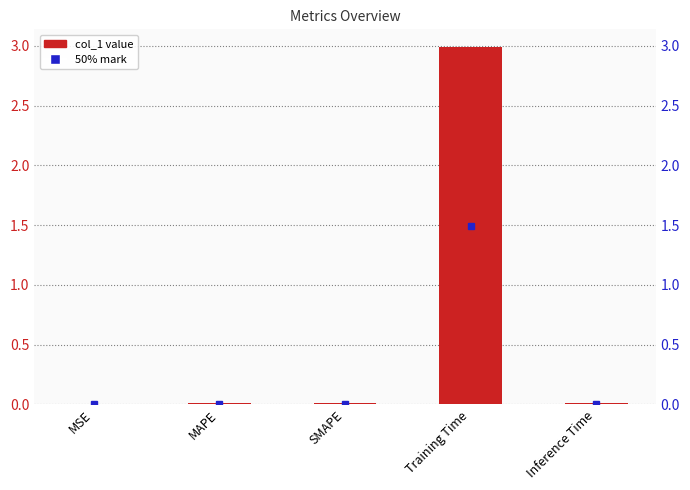

Reading left to right, what are all the values shown in this chart?

0.0	0.0	0.0	3.0	0.0